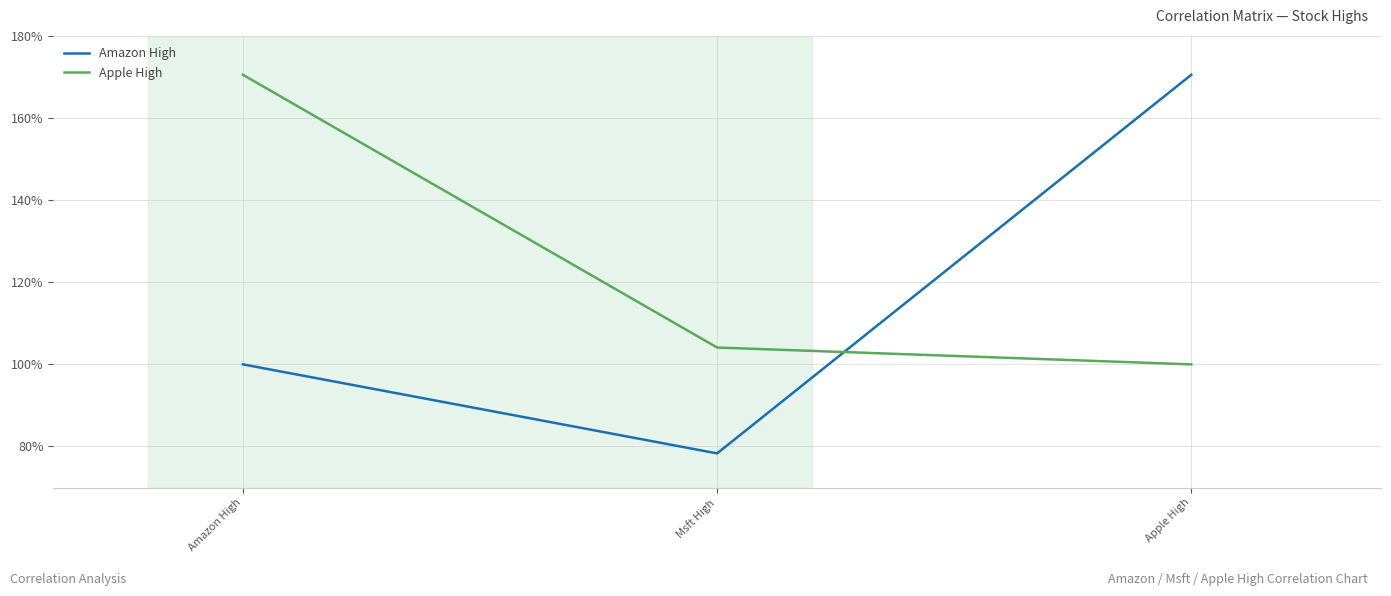

What are all the series names shown in the legend?

Amazon High, Apple High